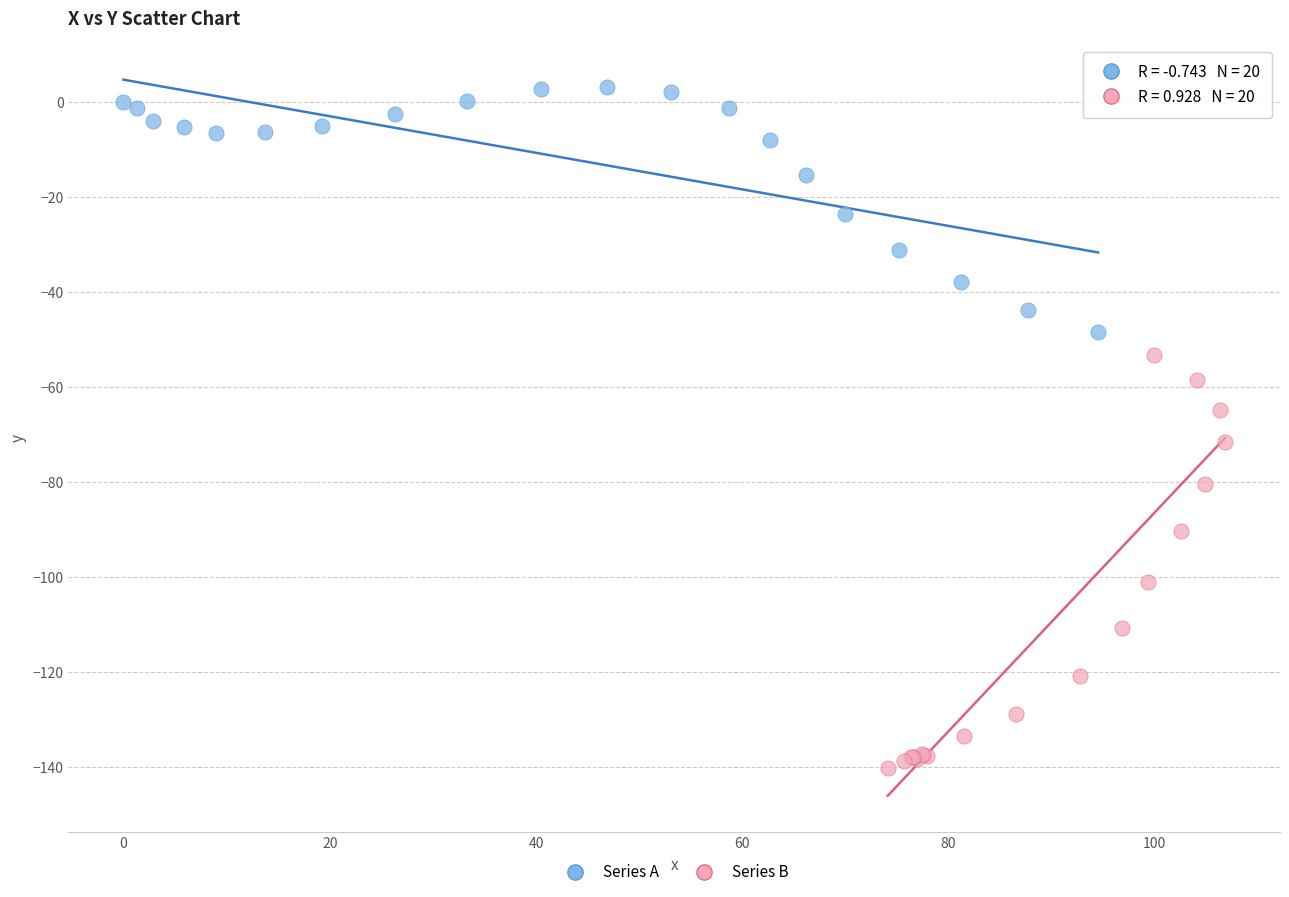

Which series reaches the maximum Y coordinate?

Series A